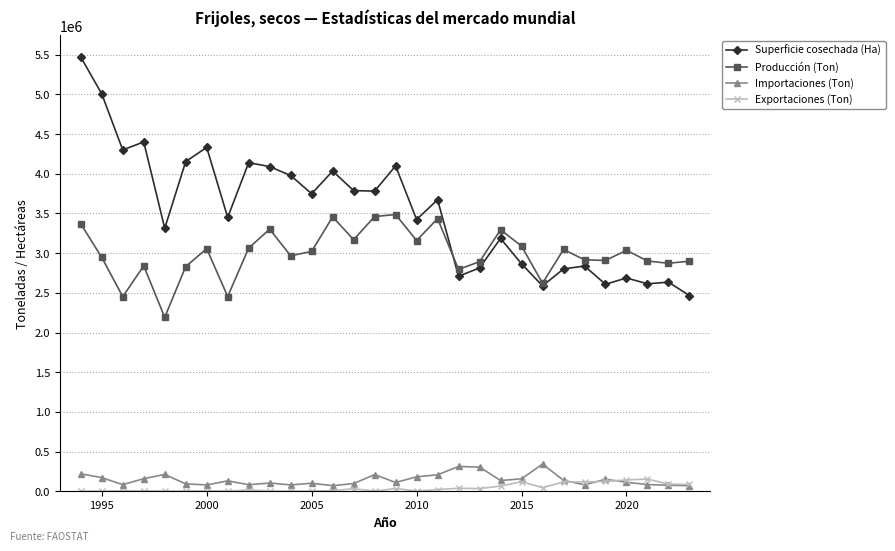

True or false: Exportaciones (Ton) and Producción (Ton) cross at least once.

False